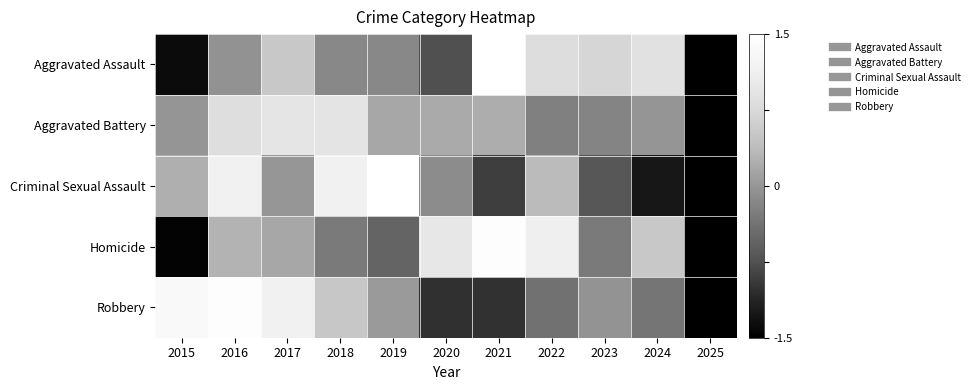

Reading left to right, transcribe all the data shown in this chart.

Aggravated Assault: 2015=-1.4	2016=-0.0	2017=0.5	2018=-0.1	2019=-0.1	2020=-0.8	2021=1.5	2022=0.8	2023=0.7	2024=0.9	2025=-2.0
Aggravated Battery: 2015=-0.0	2016=0.8	2017=1.0	2018=0.9	2019=0.2	2020=0.2	2021=0.2	2022=-0.2	2023=-0.2	2024=-0.0	2025=-2.9
Criminal Sexual Assault: 2015=0.2	2016=1.2	2017=0.0	2018=1.2	2019=1.6	2020=-0.1	2021=-0.9	2022=0.4	2023=-0.7	2024=-1.3	2025=-1.6
Homicide: 2015=-1.5	2016=0.3	2017=0.2	2018=-0.3	2019=-0.5	2020=1.0	2021=1.5	2022=1.1	2023=-0.3	2024=0.5	2025=-1.9
Robbery: 2015=1.4	2016=1.5	2017=1.2	2018=0.5	2019=0.0	2020=-1.0	2021=-1.0	2022=-0.4	2023=-0.0	2024=-0.4	2025=-1.7